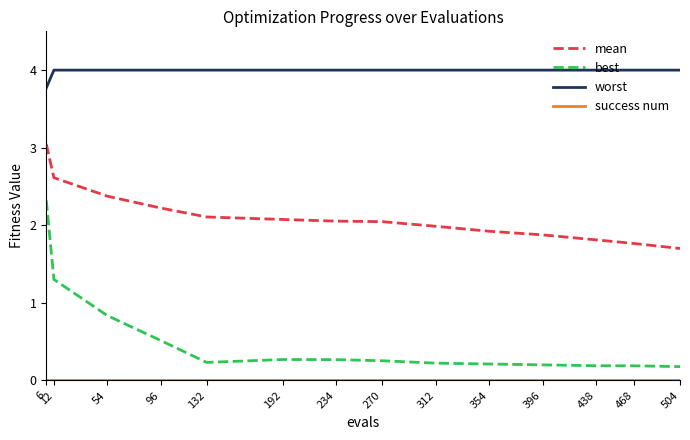

At how many categories does at least one series exceed 0?

14